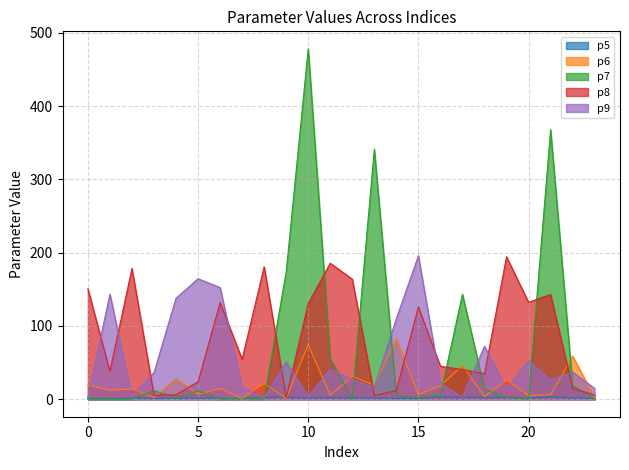

Which series ends up on top after the final intersection of p7 and p8?

p8